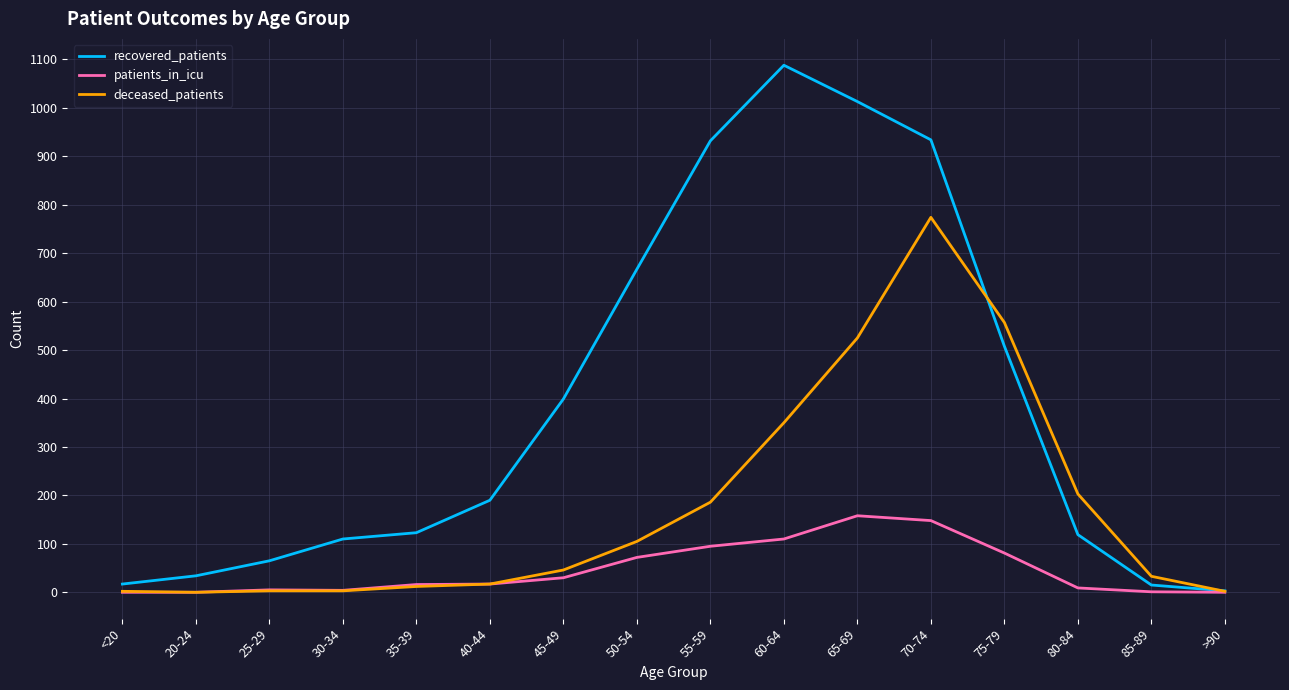

What is the maximum value for patients_in_icu?

158